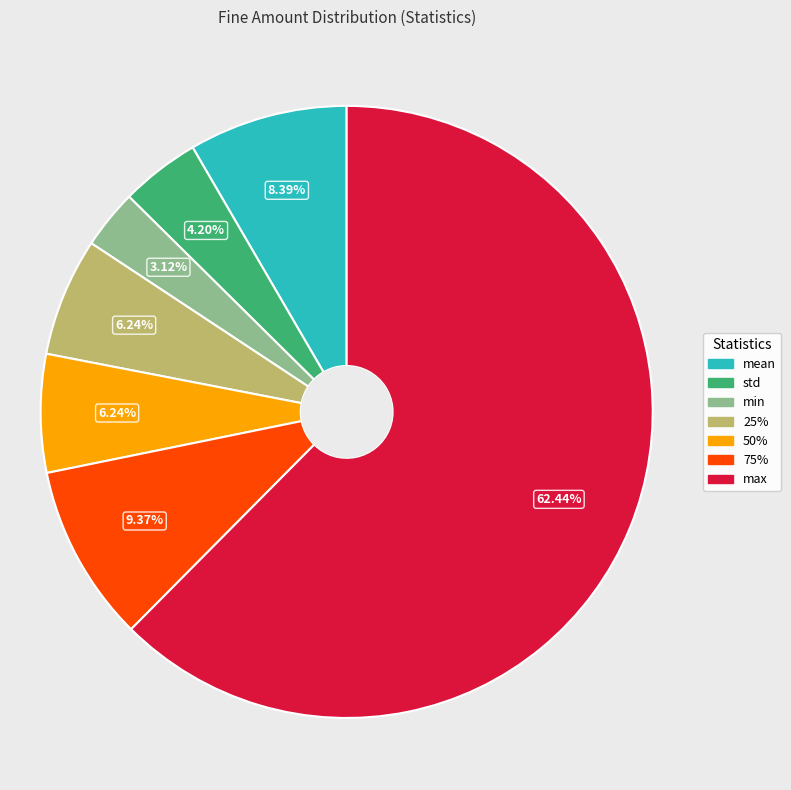

Does any single category account for the majority?

Yes